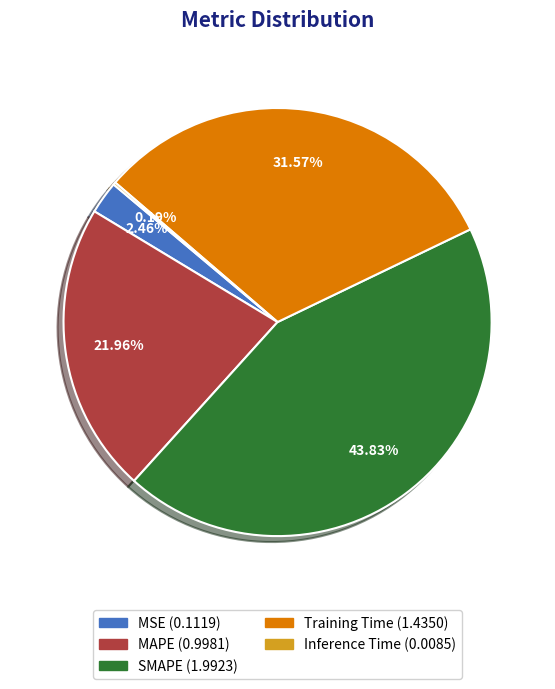

What is the total percentage of MSE and SMAPE?

46.3%